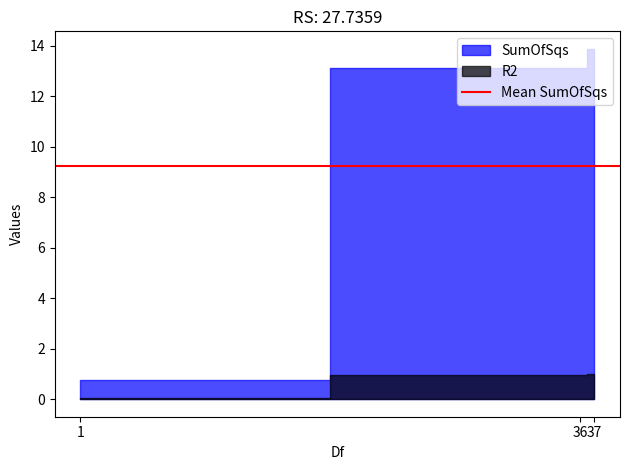

Between 1 and 37, which series saw the biggest shift?

SumOfSqs